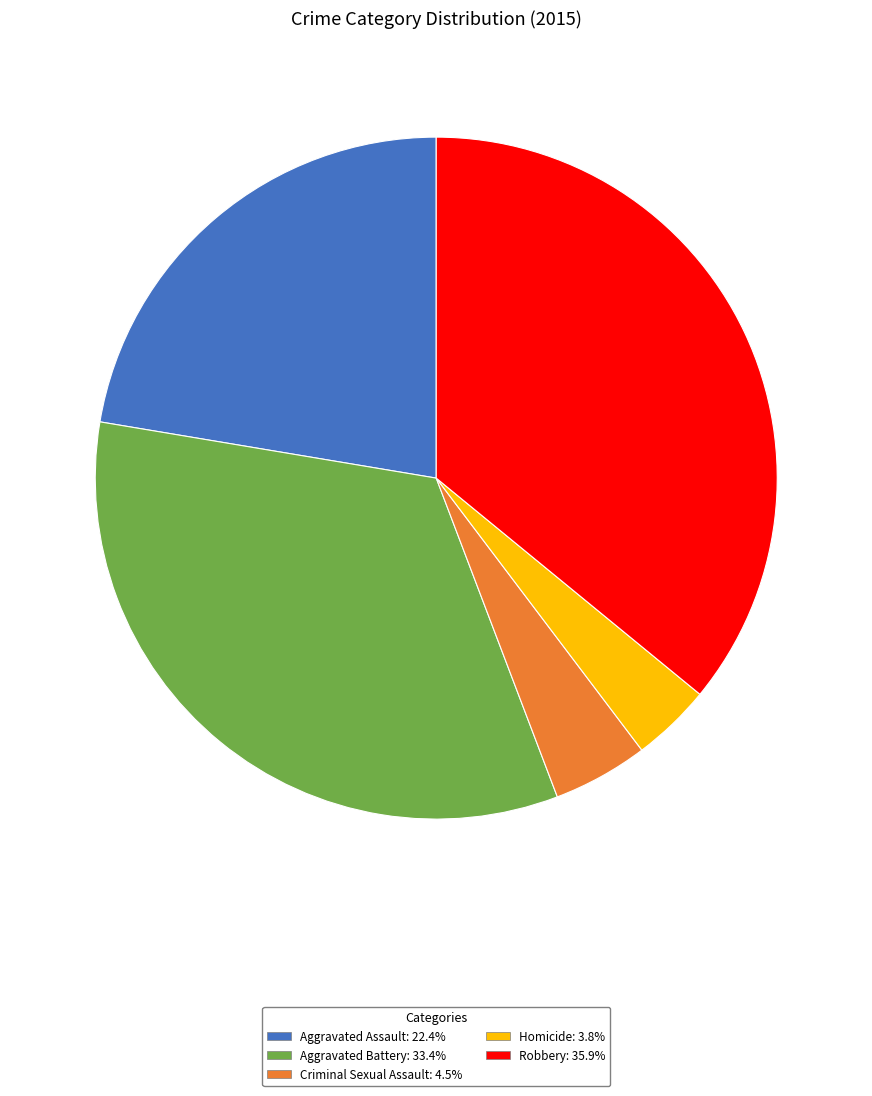

How many slices are in this pie chart?

5